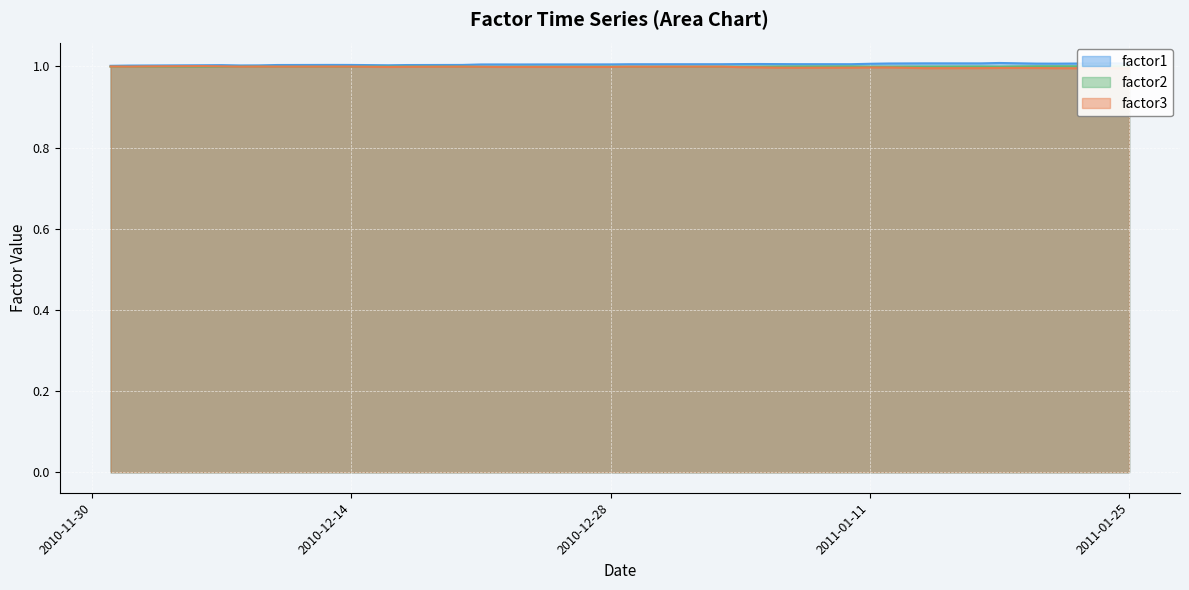

At which category is the sum across all series the highest?

2011-01-03